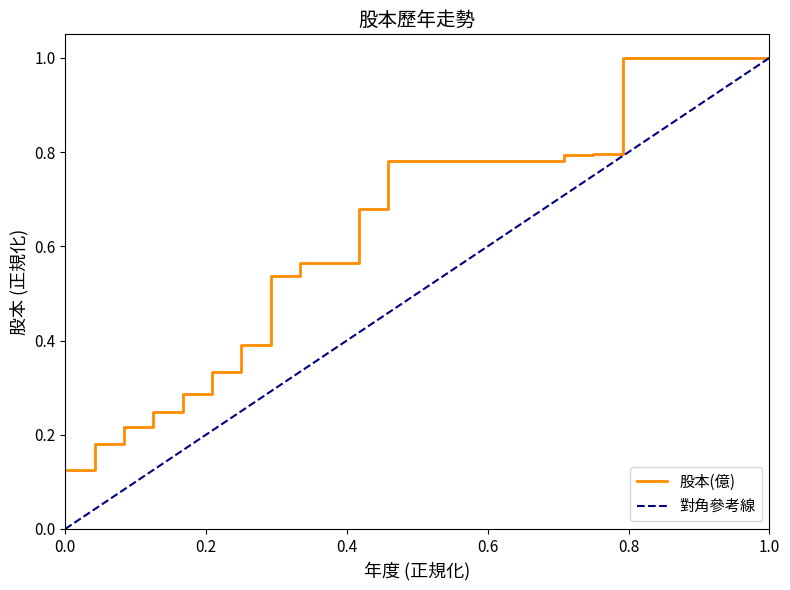

Which has a higher value, 2025 or 2016?

2025